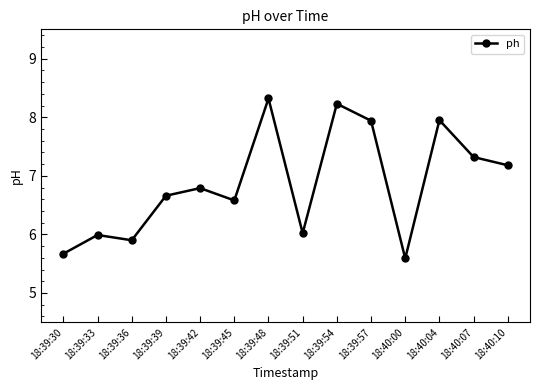

Is this an area chart (filled region under the line)?

No